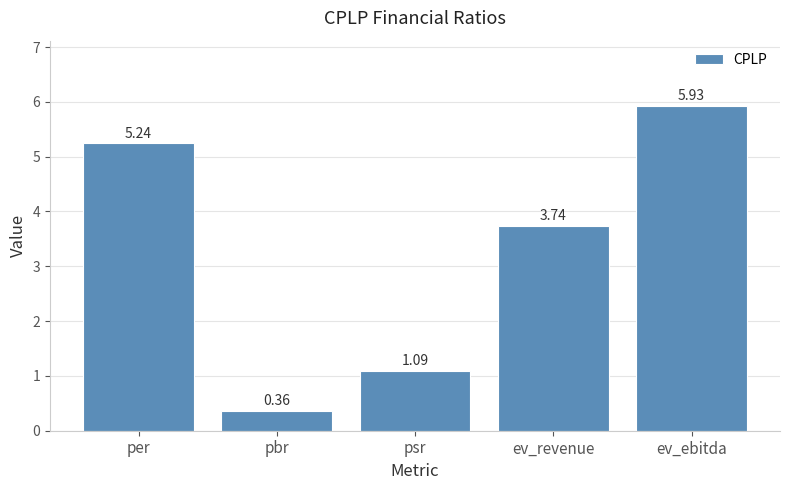

What is the change in value from psr to ev_ebitda?

+4.8